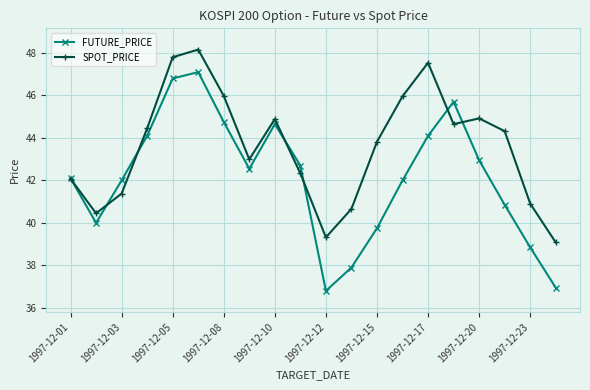

True or false: SPOT_PRICE has more than 2 interior local peaks.

True